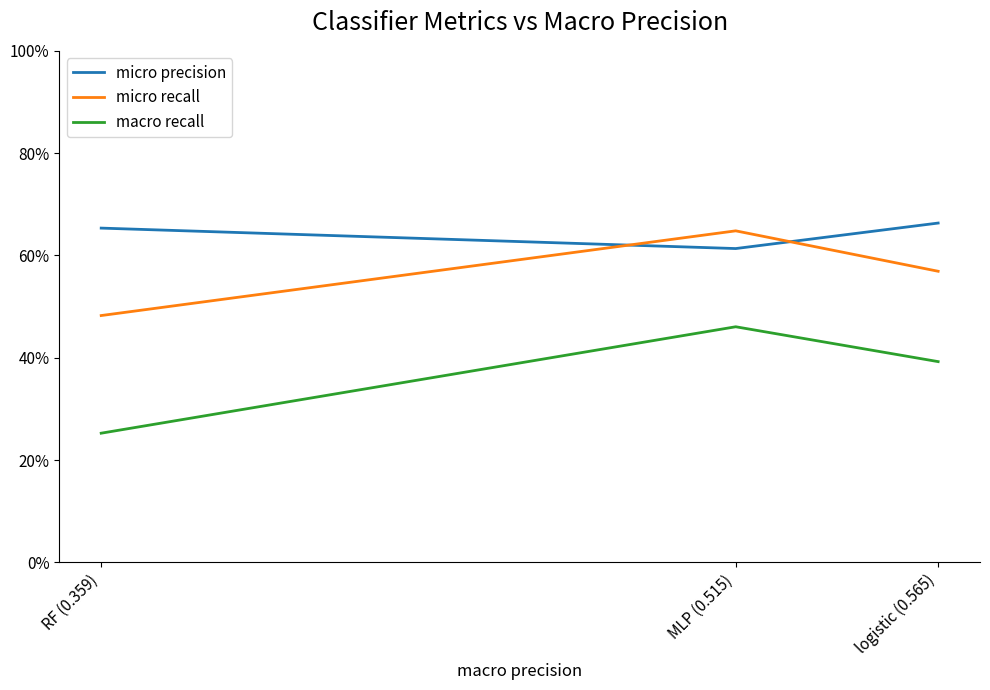

What is the approximate value of macro recall at RF (0.359)?

0.3